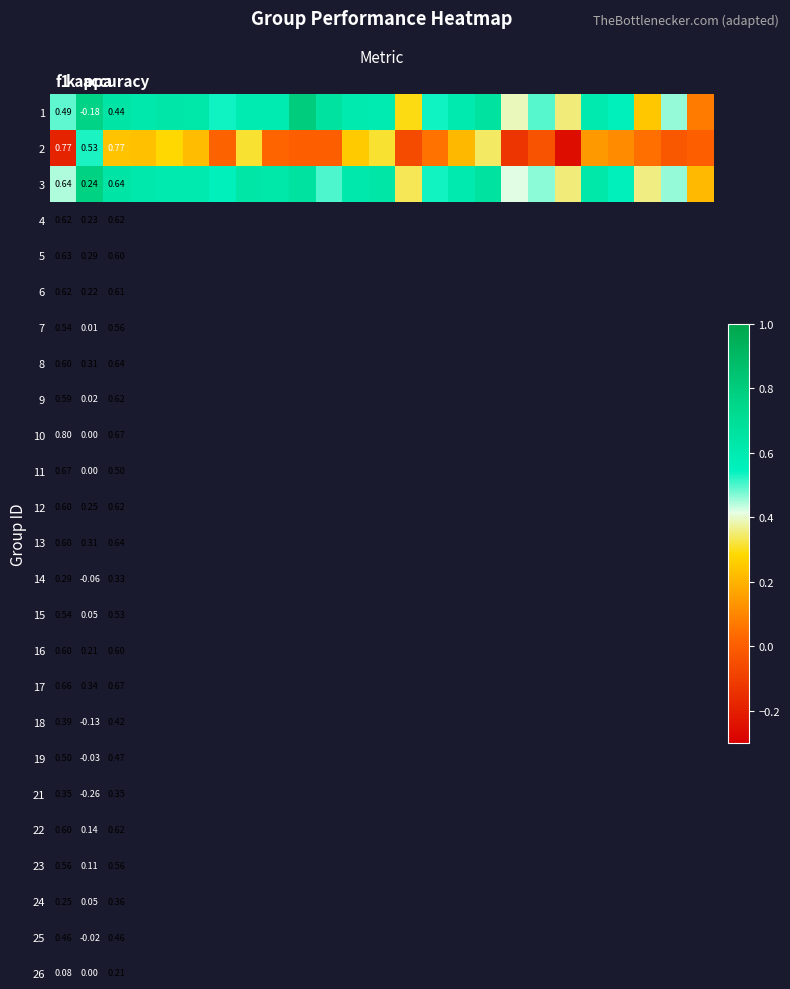

Which series has the largest total across all categories?

3